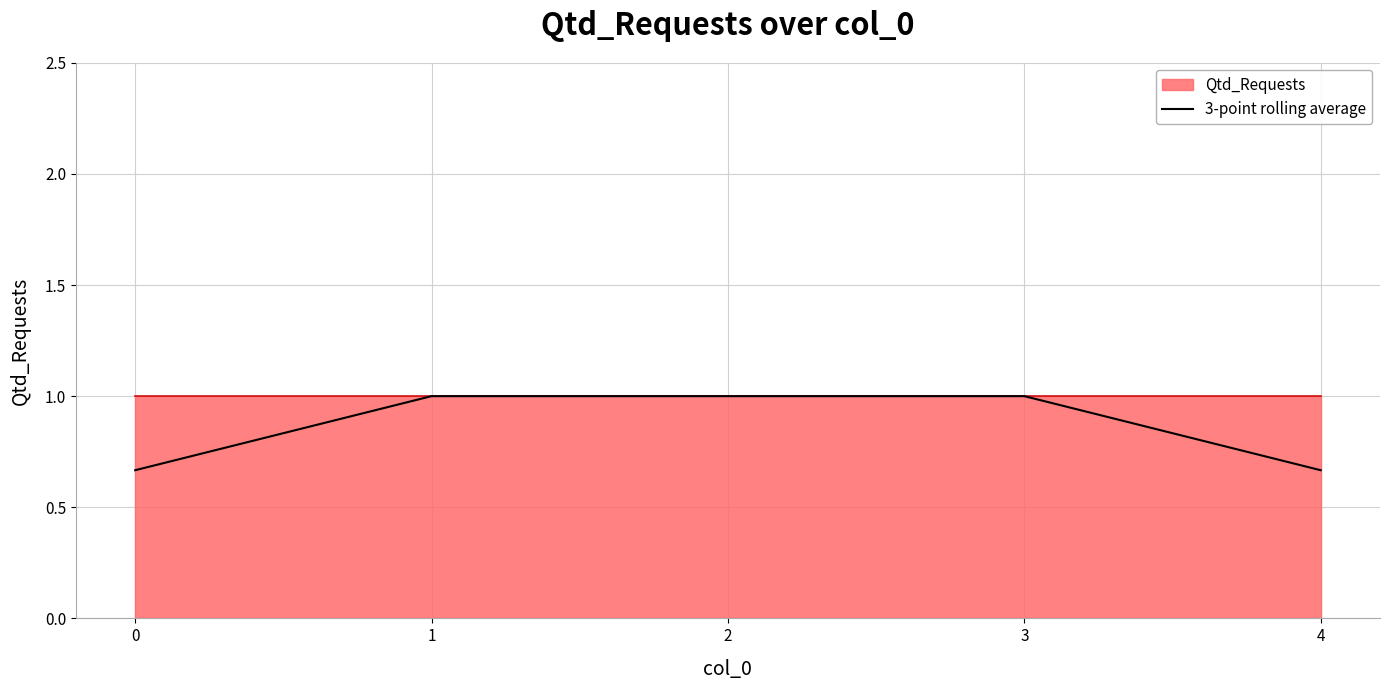

Does the chart display data point markers on the line(s)?

No